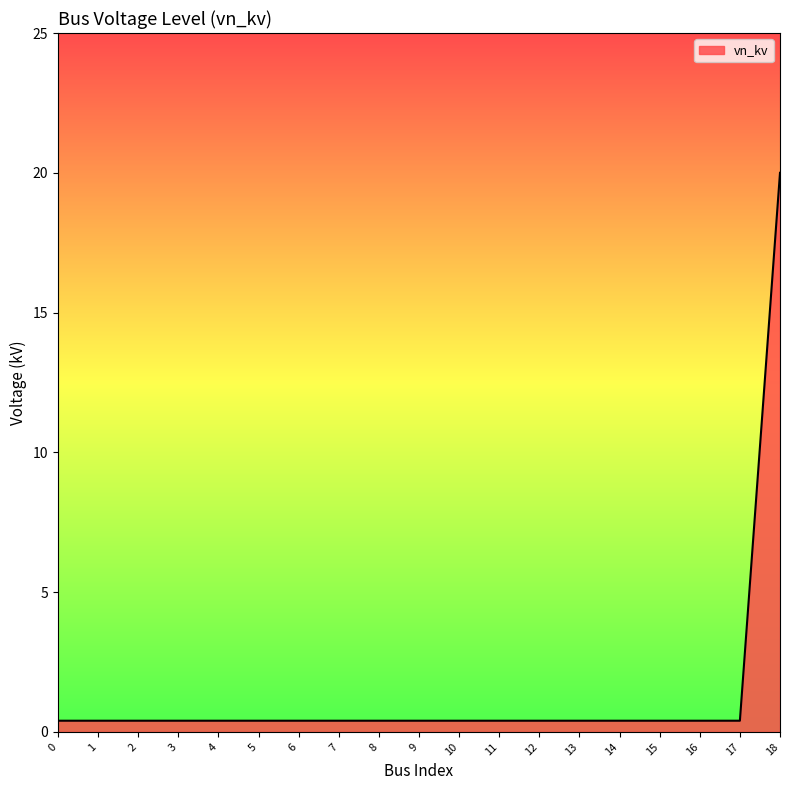

Does the chart display data point markers on the line(s)?

No